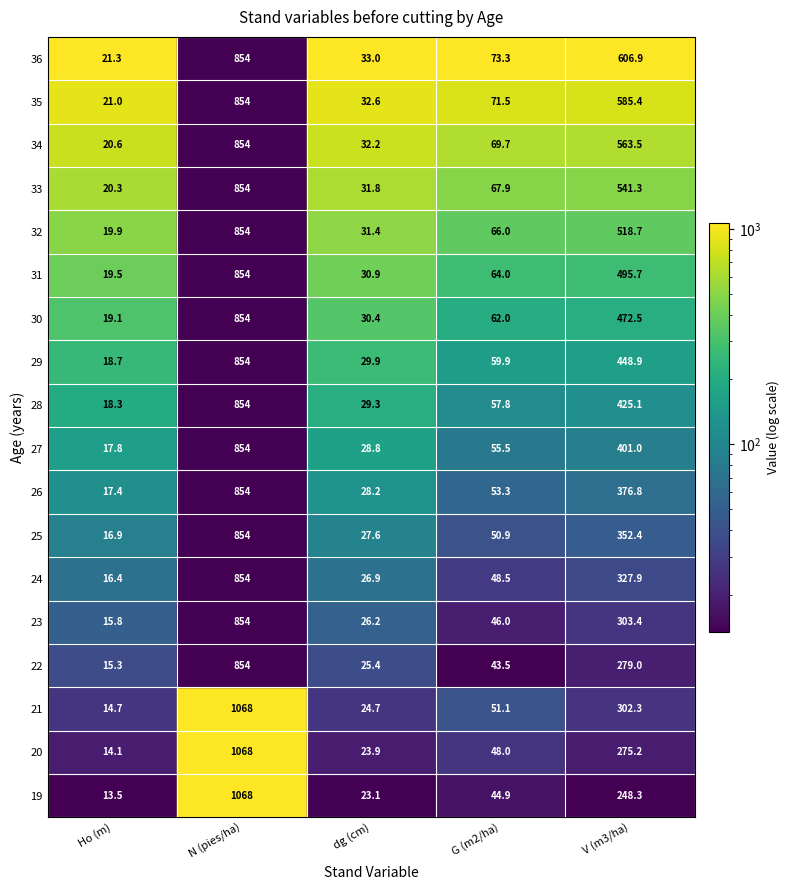

Reading right to left, list all the values displayed in this chart.

Ho (m): 17=21.3	16=21.0	15=20.6	14=20.3	13=19.9	12=19.5	11=19.1	10=18.7	9=18.3	8=17.8	7=17.4	6=16.9	5=16.4	4=15.8	3=15.3	2=14.7	1=14.1	0=13.5
N (pies/ha): 17=854.5	16=854.5	15=854.5	14=854.5	13=854.5	12=854.5	11=854.5	10=854.5	9=854.5	8=854.5	7=854.5	6=854.5	5=854.5	4=854.5	3=854.5	2=1068.1	1=1068.1	0=1068.1
dg (cm): 17=33.0	16=32.6	15=32.2	14=31.8	13=31.4	12=30.9	11=30.4	10=29.9	9=29.3	8=28.8	7=28.2	6=27.6	5=26.9	4=26.2	3=25.4	2=24.7	1=23.9	0=23.1
G (m2/ha): 17=73.3	16=71.5	15=69.7	14=67.9	13=66.0	12=64.0	11=62.0	10=59.9	9=57.8	8=55.5	7=53.3	6=50.9	5=48.5	4=46.0	3=43.5	2=51.1	1=48.0	0=44.9
V (m3/ha): 17=606.9	16=585.4	15=563.5	14=541.3	13=518.7	12=495.7	11=472.5	10=448.9	9=425.1	8=401.0	7=376.8	6=352.4	5=327.9	4=303.4	3=279.0	2=302.3	1=275.2	0=248.3